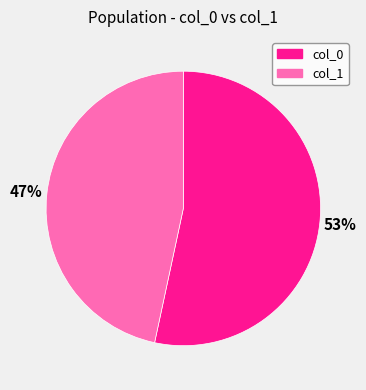

To the nearest percent, what percentage of the pie is col_1?

47%